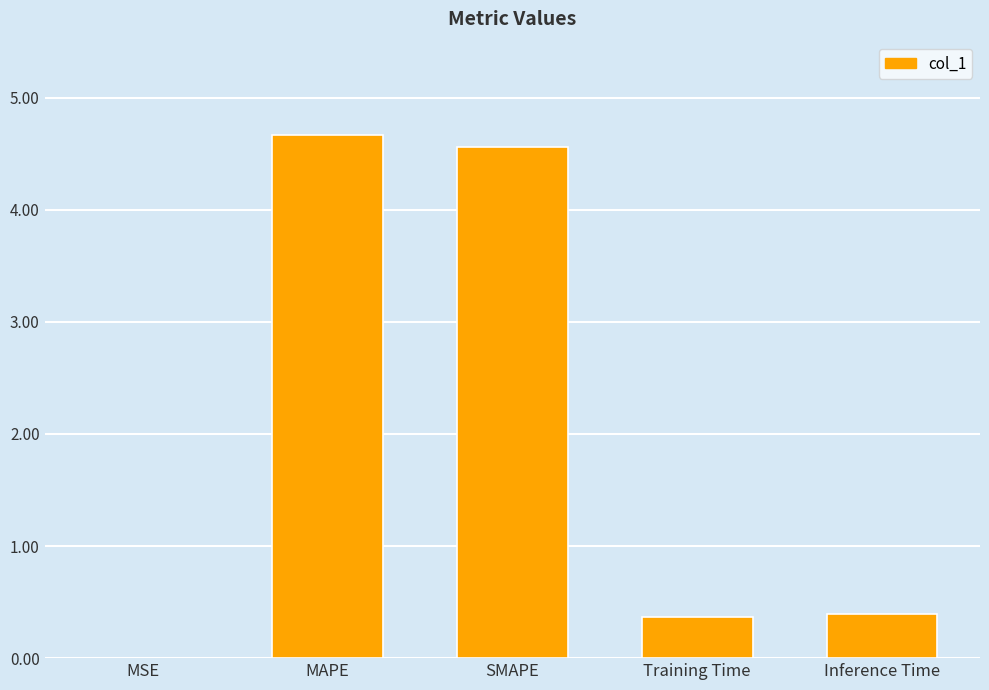

The value at Inference Time is 0.4. True or false?

True